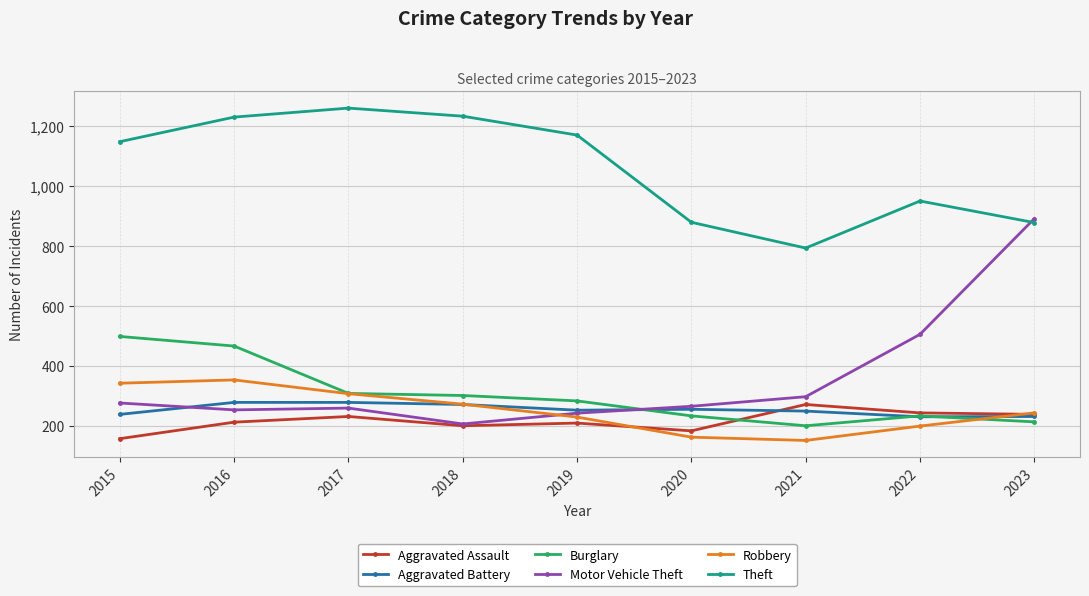

How many values in the Theft series are below 1149?

4